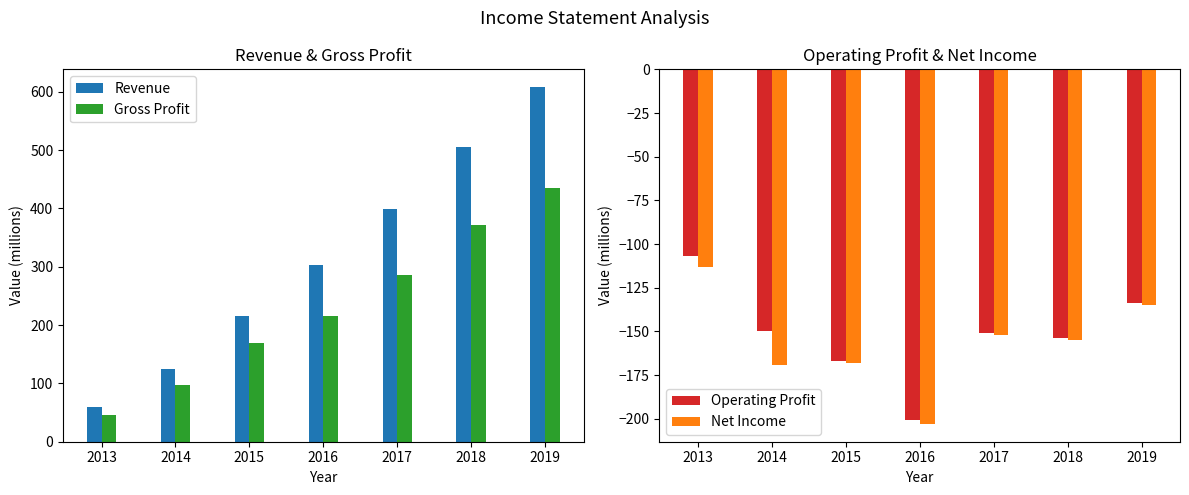

Is the value of Operating Profit at 2014 greater than the value of Net Income at 2013?

No